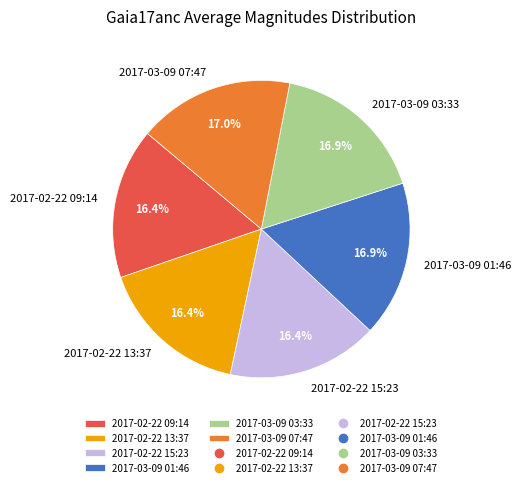

What percentage is the 2017-02-22 13:37 slice, to the nearest percent?

16%